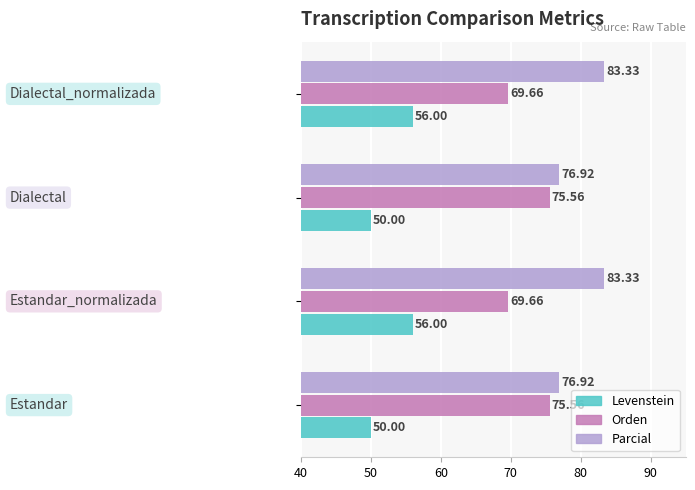

List the series in order of their peak value, lowest first.

Levenstein, Orden, Parcial